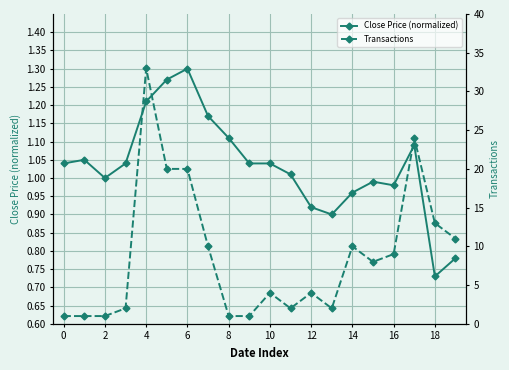

What is the label of the 2nd point from the right?

18